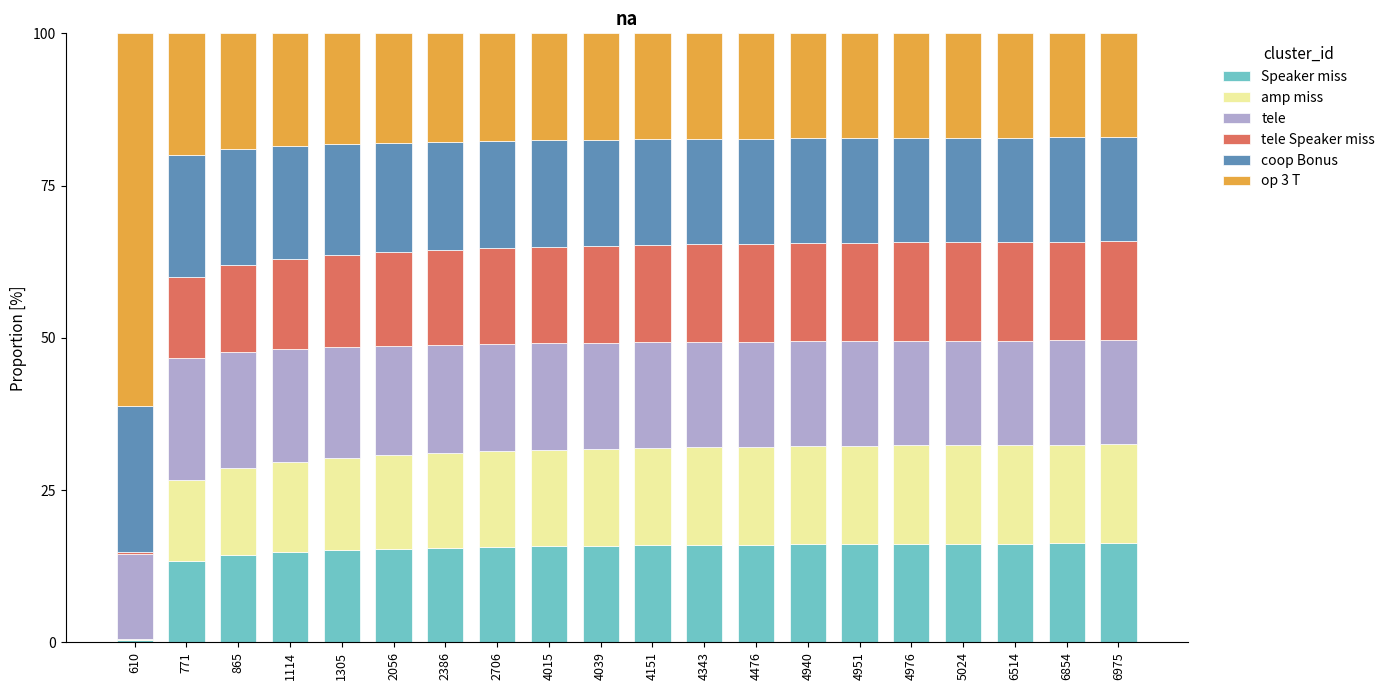

What is the total value across all series at 5024?

100.0